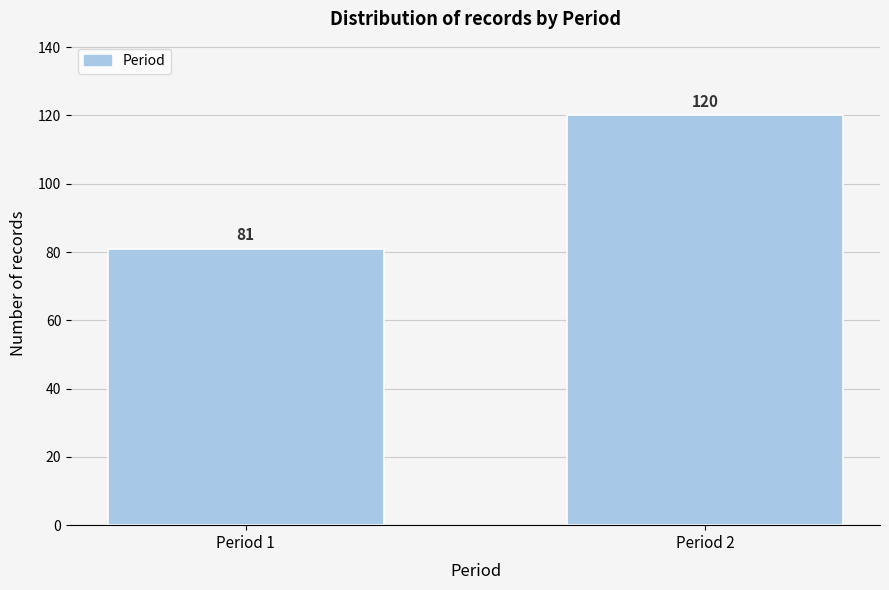

Reading left to right, what are all the values shown in this chart?

Period 1=81	Period 2=120